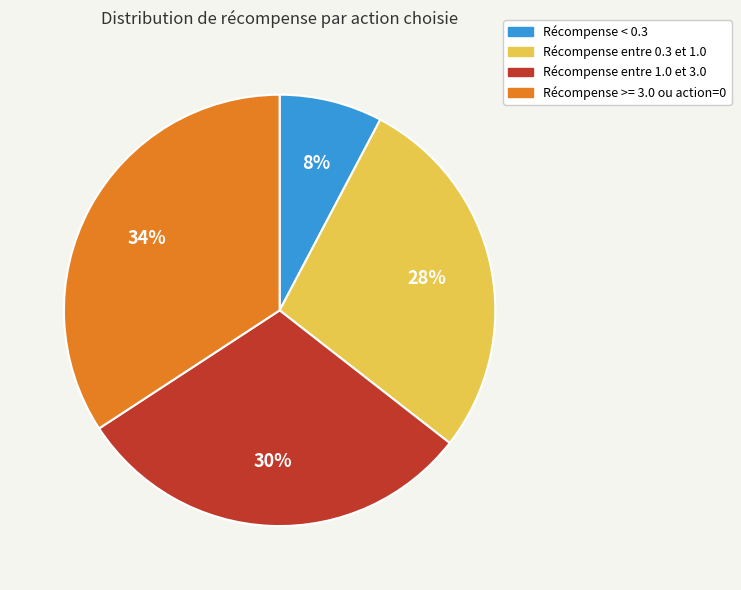

Is there a majority slice in this chart?

No